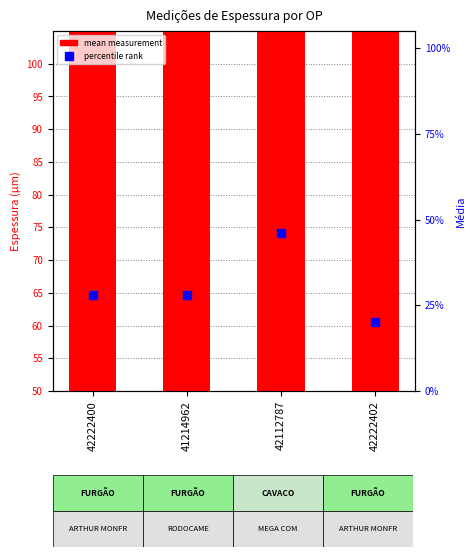

At which category is the sum across all series the highest?

42112787